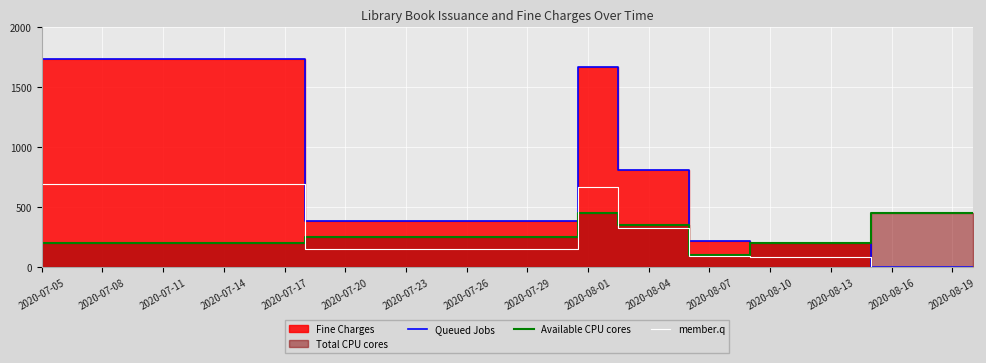

Which series has the largest range (max minus min)?

Queued Jobs